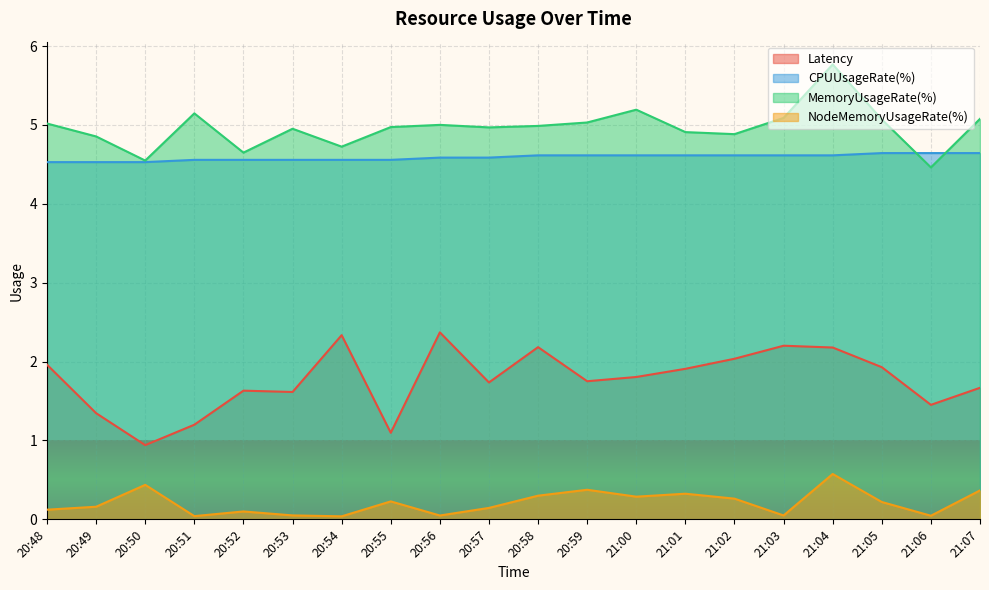

True or false: Latency and CPUUsageRate(%) cross at least once.

False